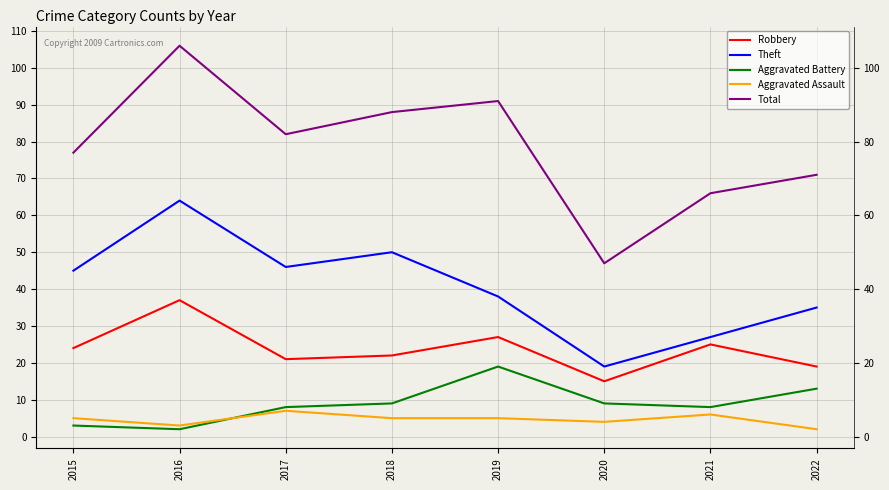

What is the value of the Robbery point at the 5th from the left?

27